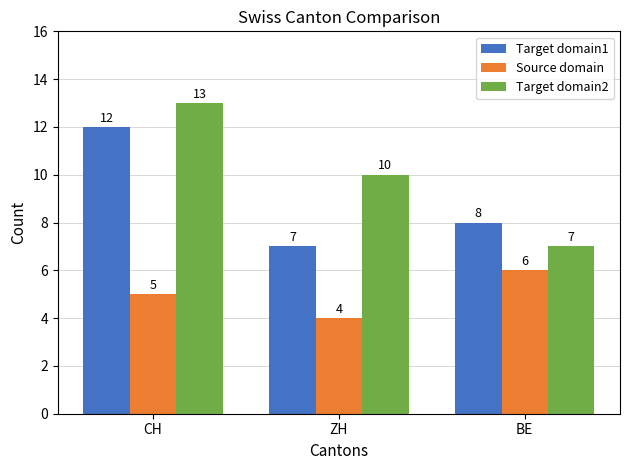

Reading left to right, transcribe all the data shown in this chart.

Target domain1: CH=12	ZH=7	BE=8
Source domain: CH=5	ZH=4	BE=6
Target domain2: CH=13	ZH=10	BE=7